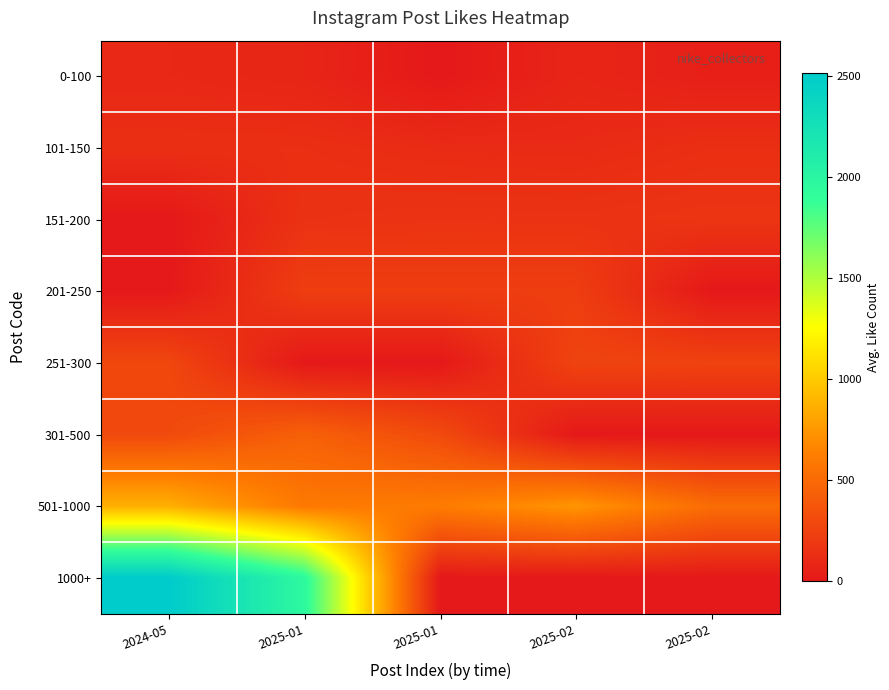

At 2024-05, list the series in order from smallest to largest.

151-200, 201-250, 0-100, 101-150, 251-300, 301-500, 501-1000, 1000+